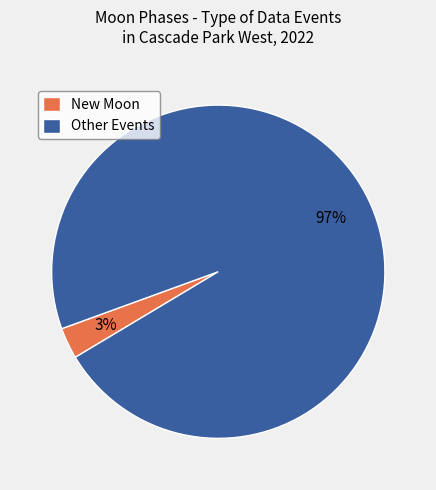

Between Other Events and New Moon, which is larger?

Other Events